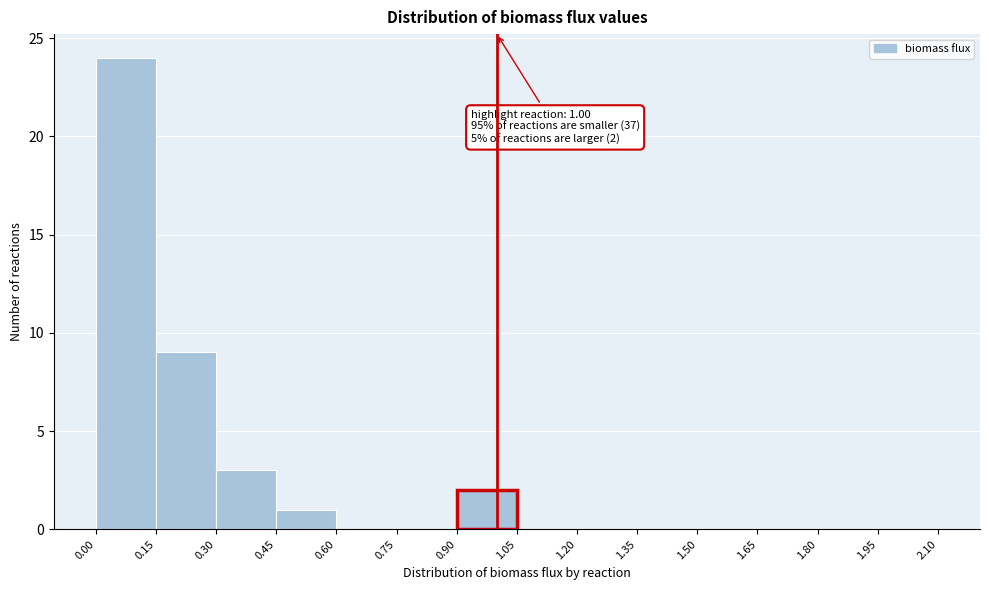

Which range on the x-axis has the tallest bar?

0.00 to 0.15